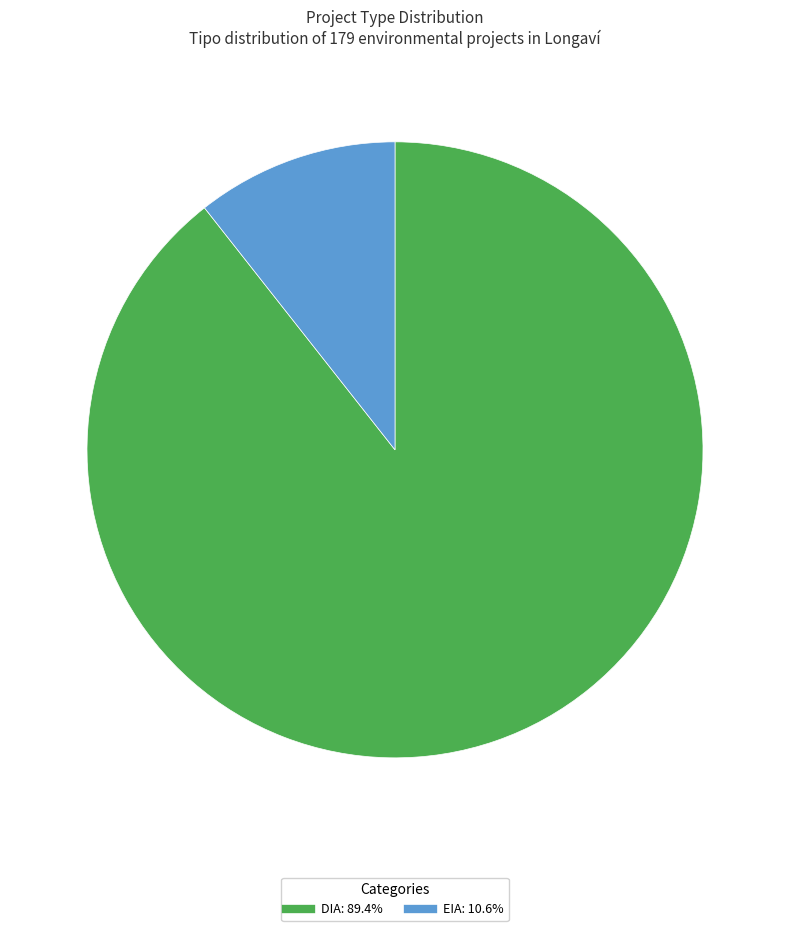

Rank the categories by value from lowest to highest.

EIA, DIA